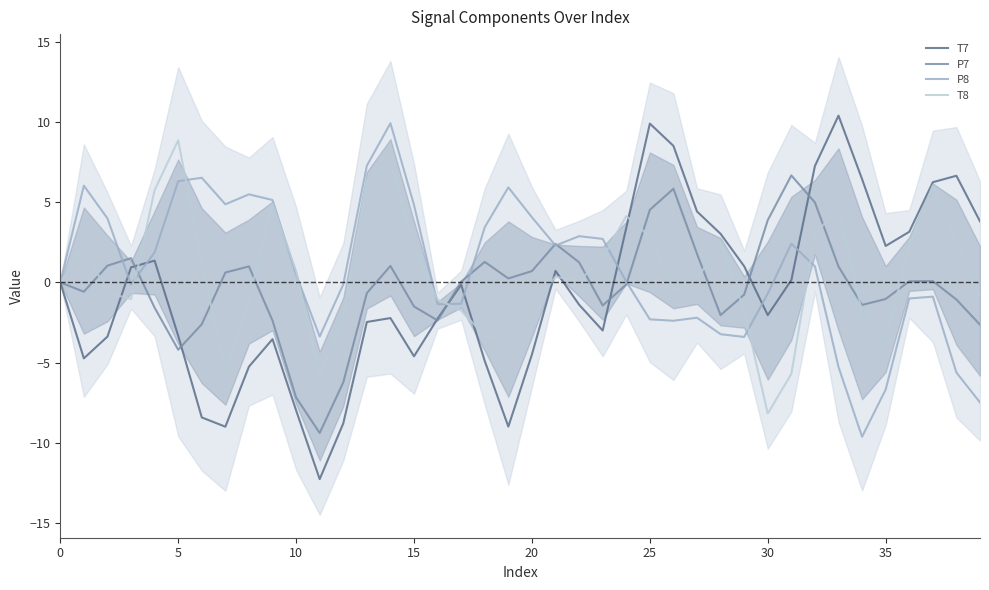

Is it true that P7 equals 4.5 at 25?

True